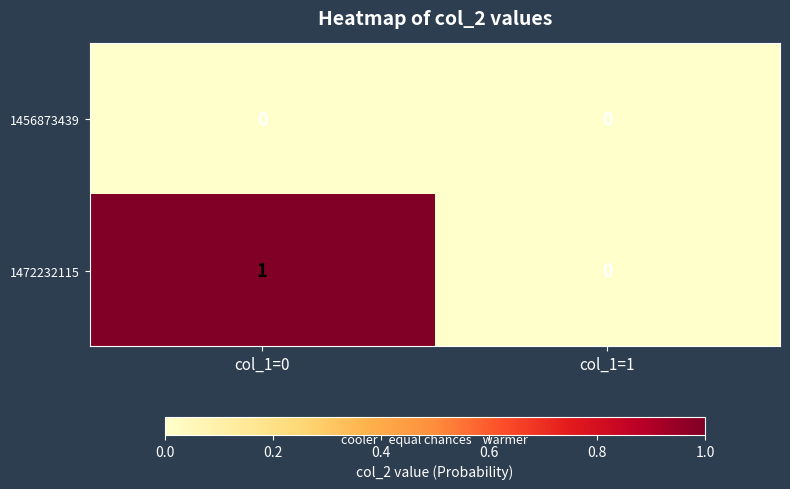

What is the total value across all series at col_1=0?

1